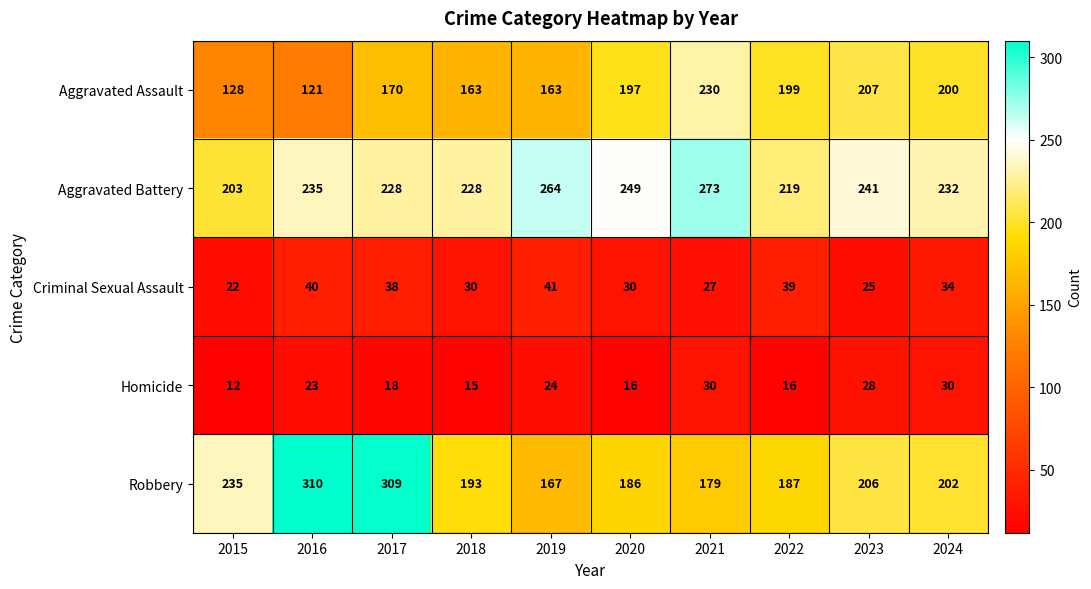

What is the total value across all series at 2023?

707